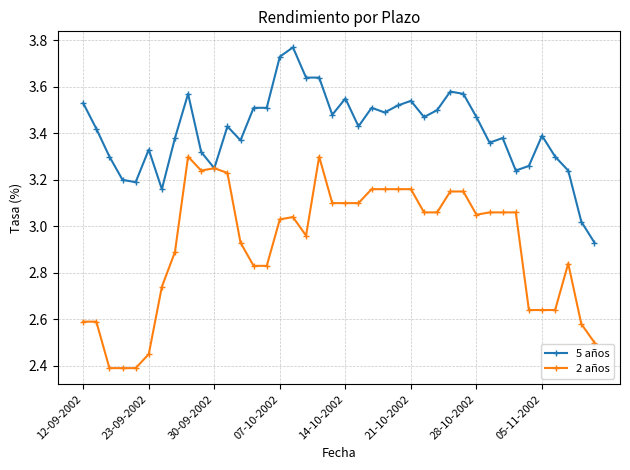

At how many categories does at least one series exceed 3?

39